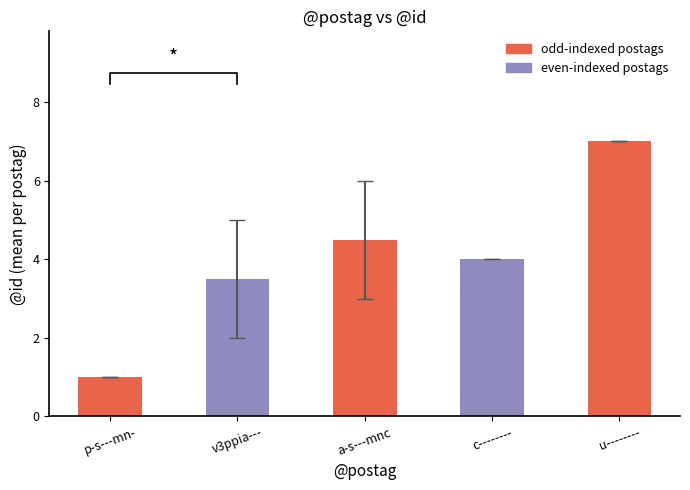

Between u-------- and p-s---mn-, which is larger?

u--------